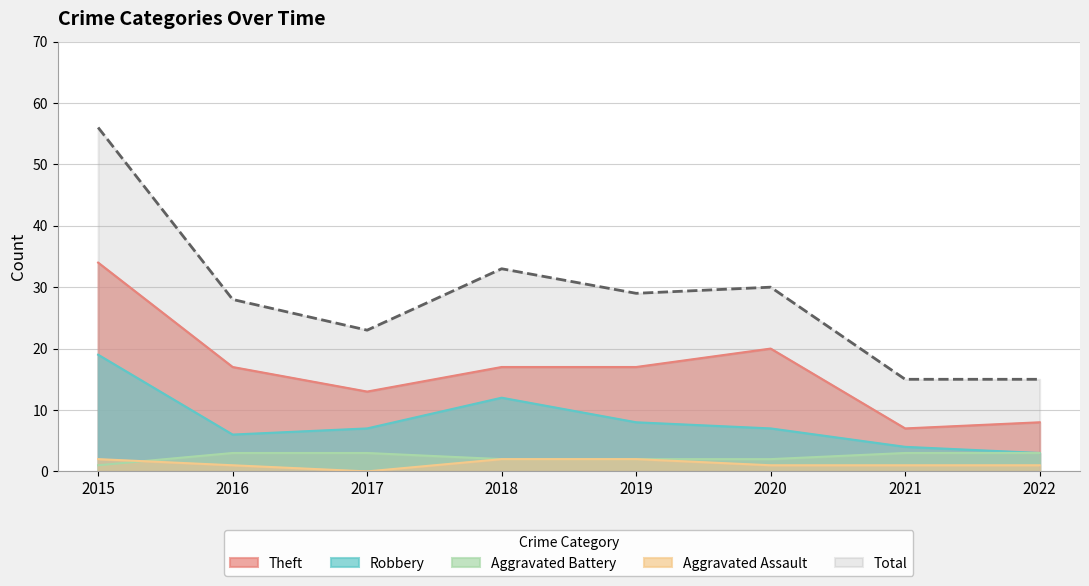

What is the difference between the Theft values at 2016 and 2020?

3